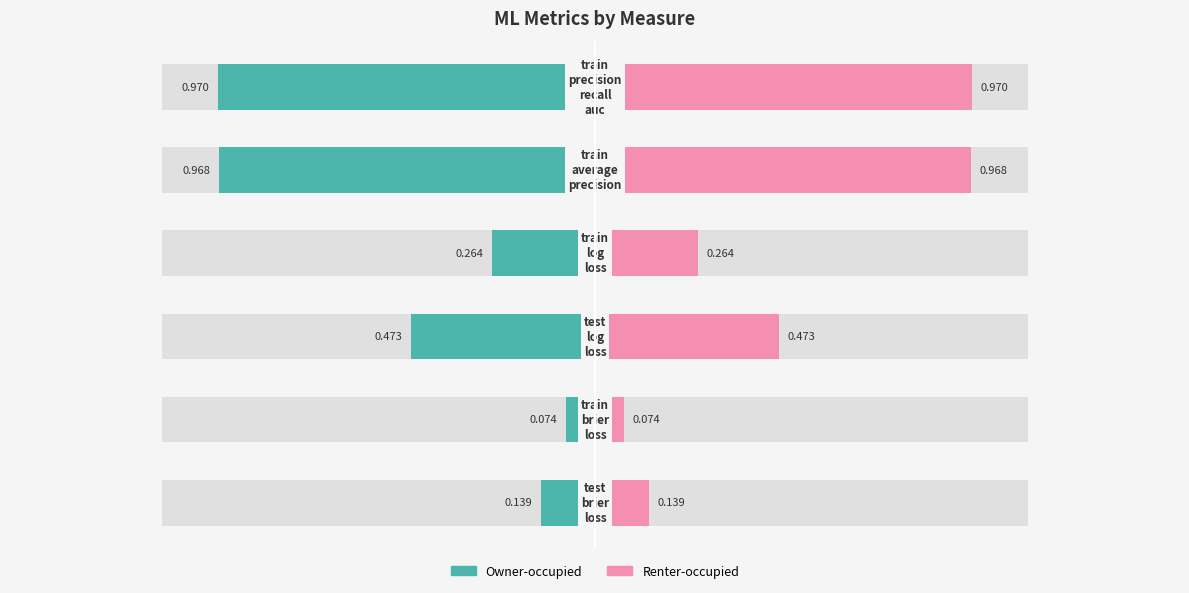

What is the average value of the Owner-occupied series?

-0.5